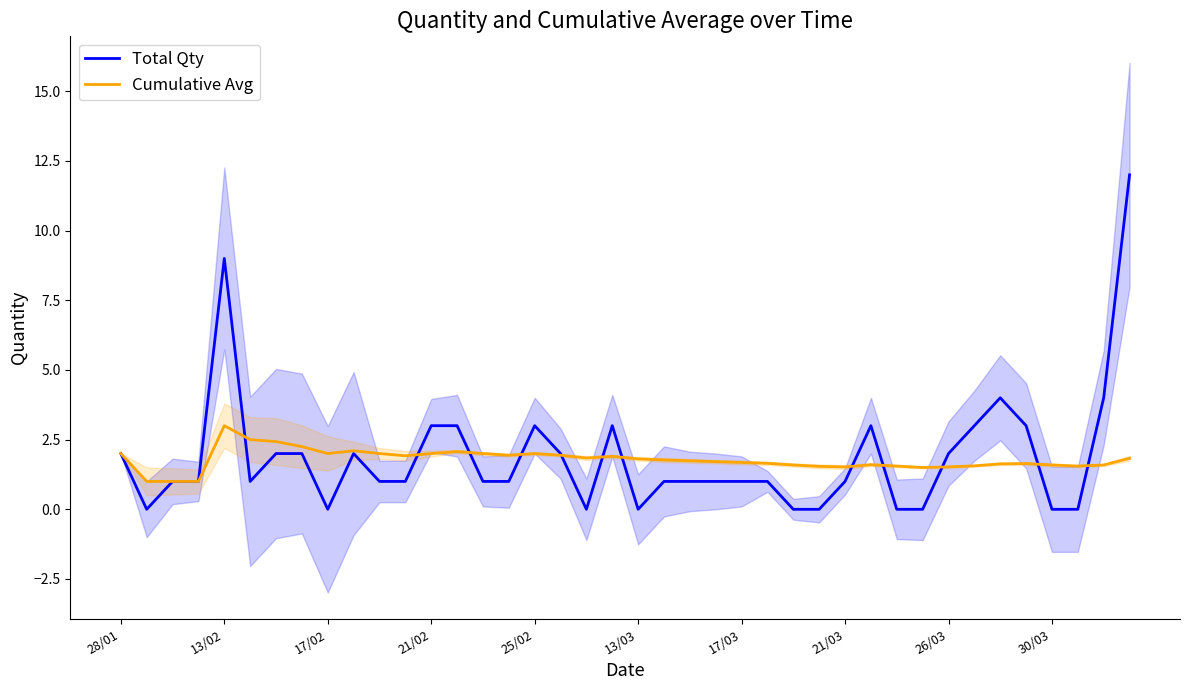

Which series has the widest spread of values?

Total Qty